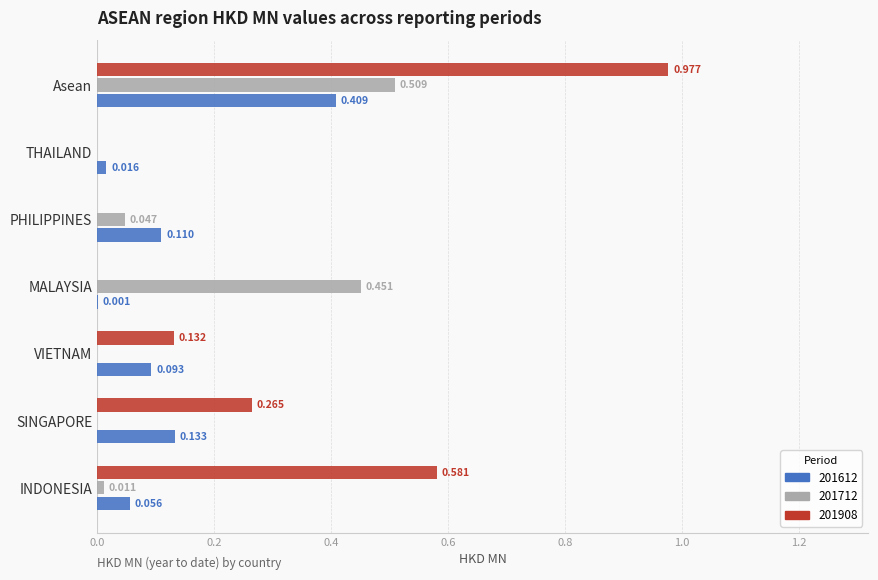

Reading right to left, transcribe all the data shown in this chart.

201612: Asean=0.4	THAILAND=0.0	PHILIPPINES=0.1	MALAYSIA=0.0	VIETNAM=0.1	SINGAPORE=0.1	INDONESIA=0.1
201712: Asean=0.5	THAILAND=0.0	PHILIPPINES=0.0	MALAYSIA=0.5	VIETNAM=0.0	SINGAPORE=0.0	INDONESIA=0.0
201908: Asean=1.0	THAILAND=0.0	PHILIPPINES=0.0	MALAYSIA=0.0	VIETNAM=0.1	SINGAPORE=0.3	INDONESIA=0.6